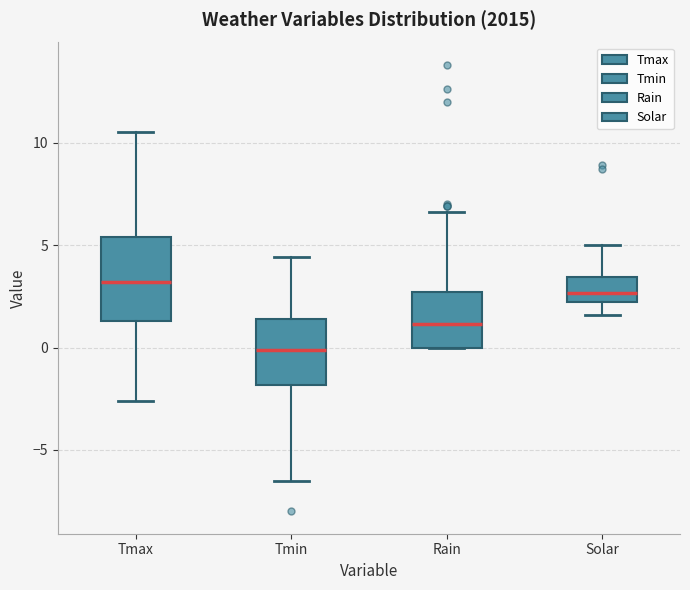

Where is the upper edge of the box for Solar on the y-axis? The values are not printed on the chart, so give them approximately, as read against the axis.

3.5